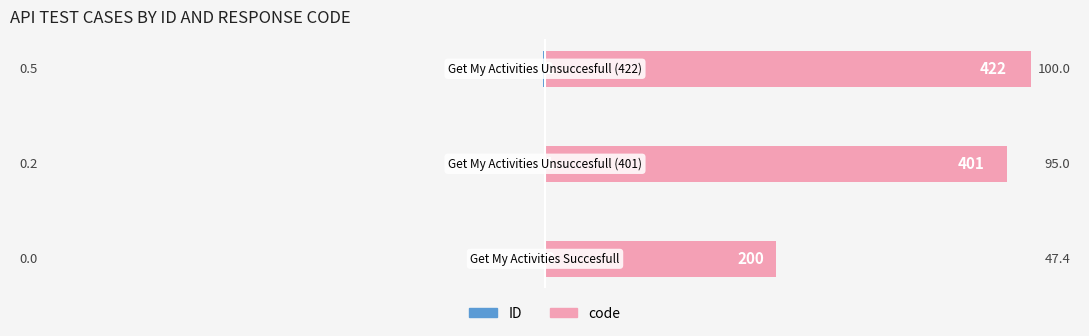

Rank the series by their average value, from highest to lowest.

code, ID